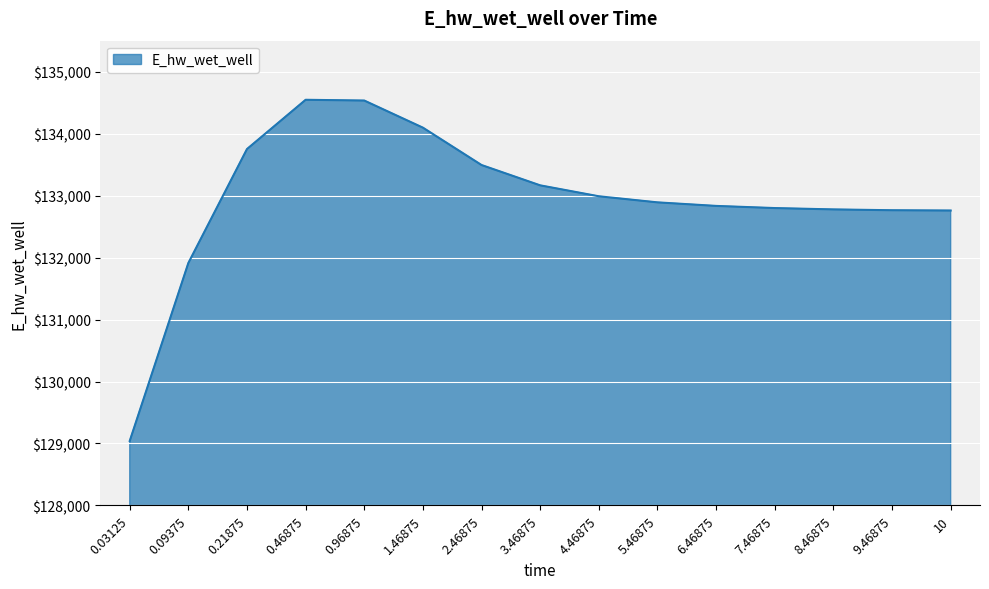

What is the smallest value displayed?

129039.8